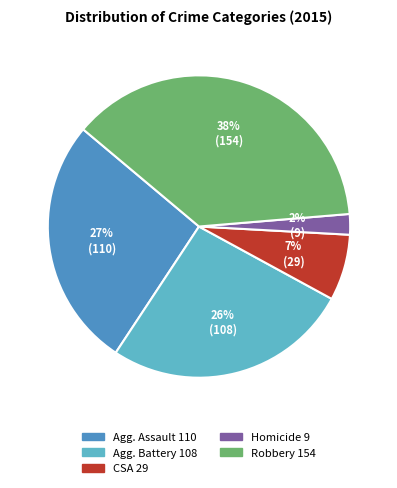

To the nearest percent, what is the average slice percentage?

20%